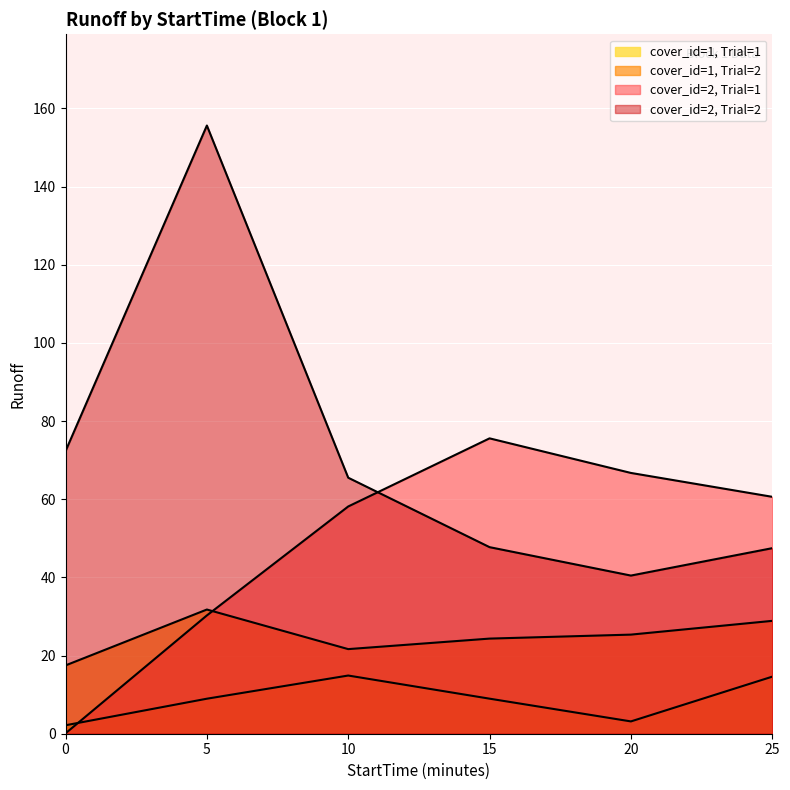

What is the approximate value of cover_id=1 at 15?

9.0